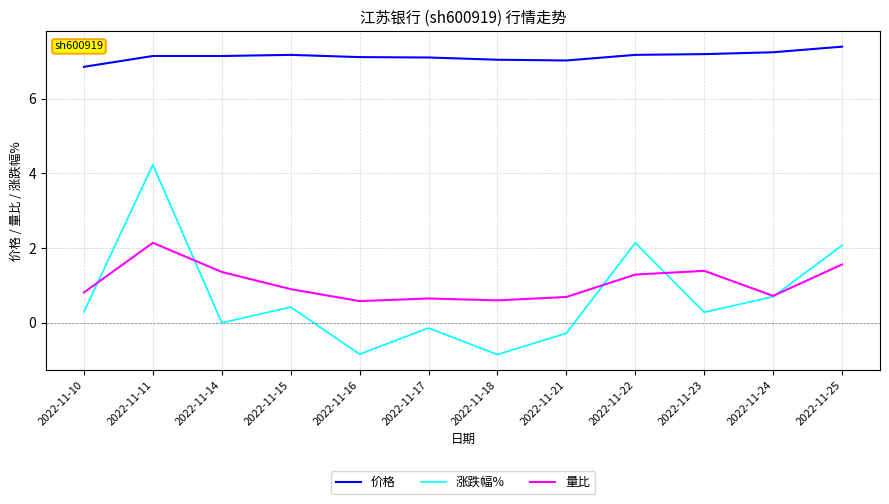

Rank the series at 2022-11-25 from highest to lowest value.

价格, 涨跌幅%, 量比